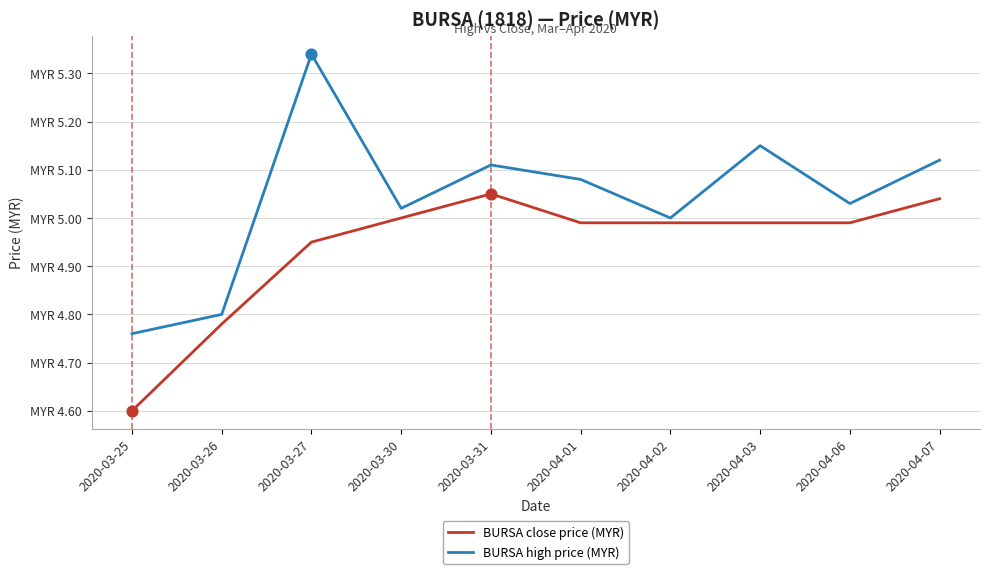

Is the value of BURSA close price (MYR) at 2020-03-30 greater than the value of BURSA high price (MYR) at 2020-04-01?

No